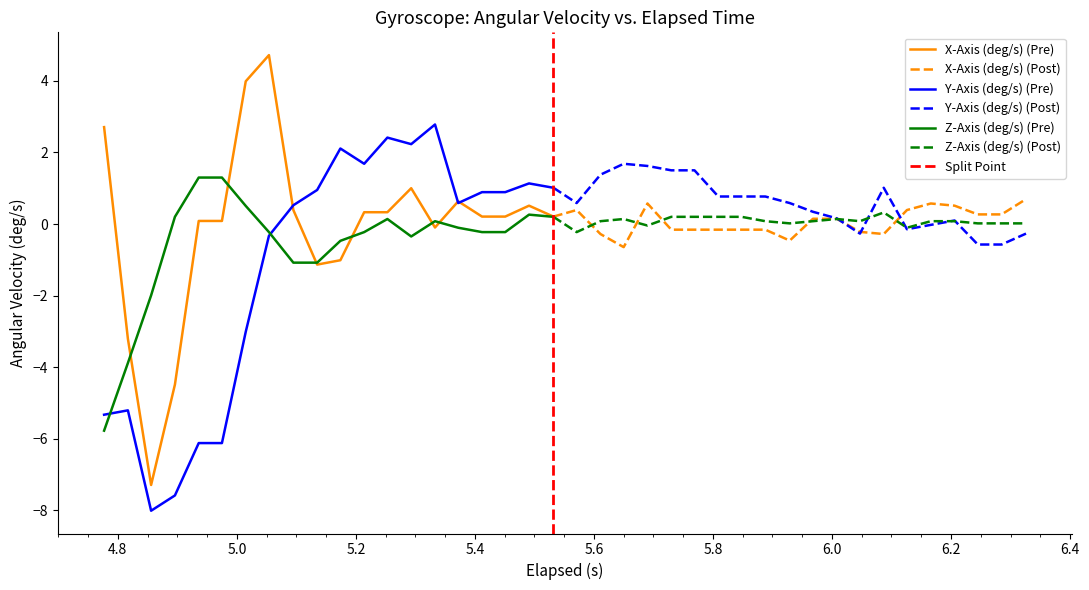

What is the value of the Y-Axis (deg/s) point at the 15th from the left?

2.8